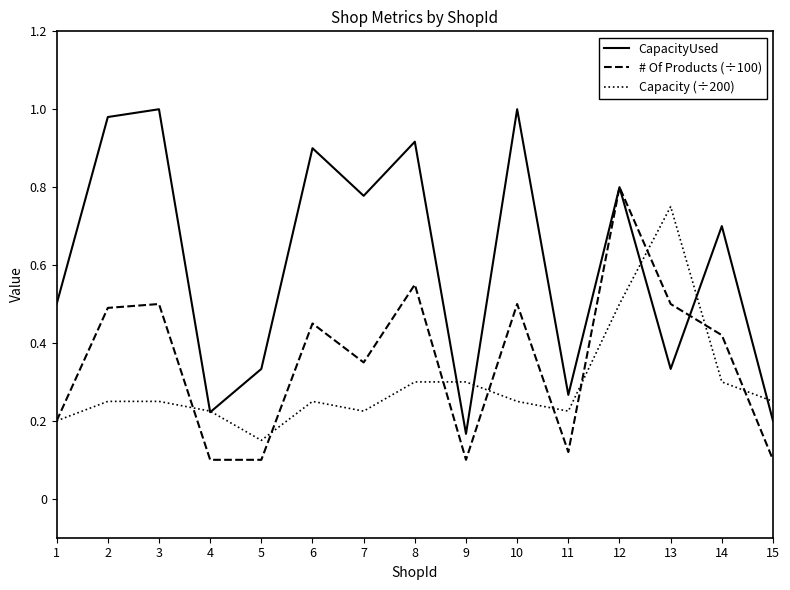

True or false: # Of Products (÷100) has a value of 0.8 at 6.

False